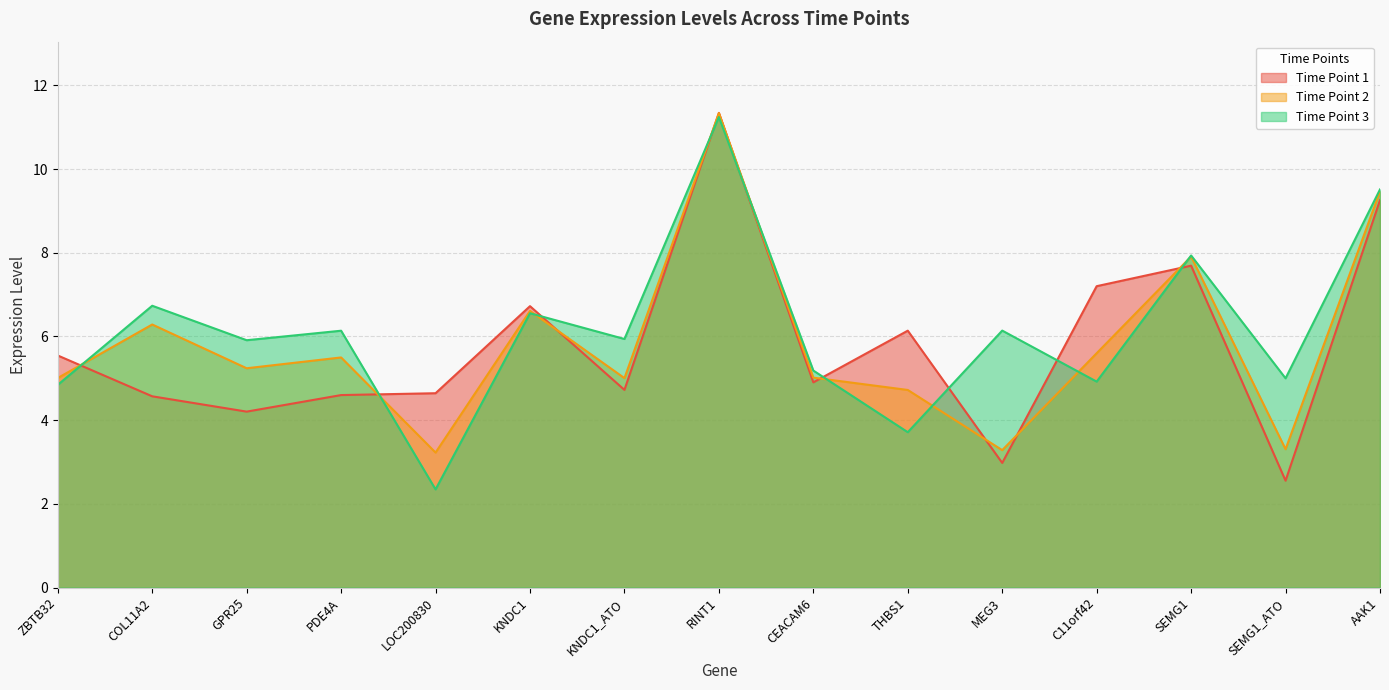

What is the label of the 11th point from the right?

LOC200830